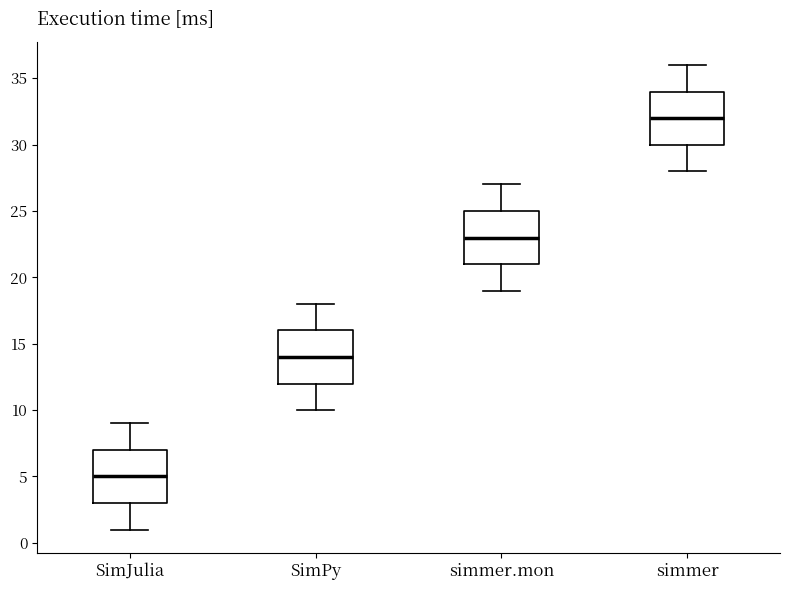

Which box has the highest median line?

simmer